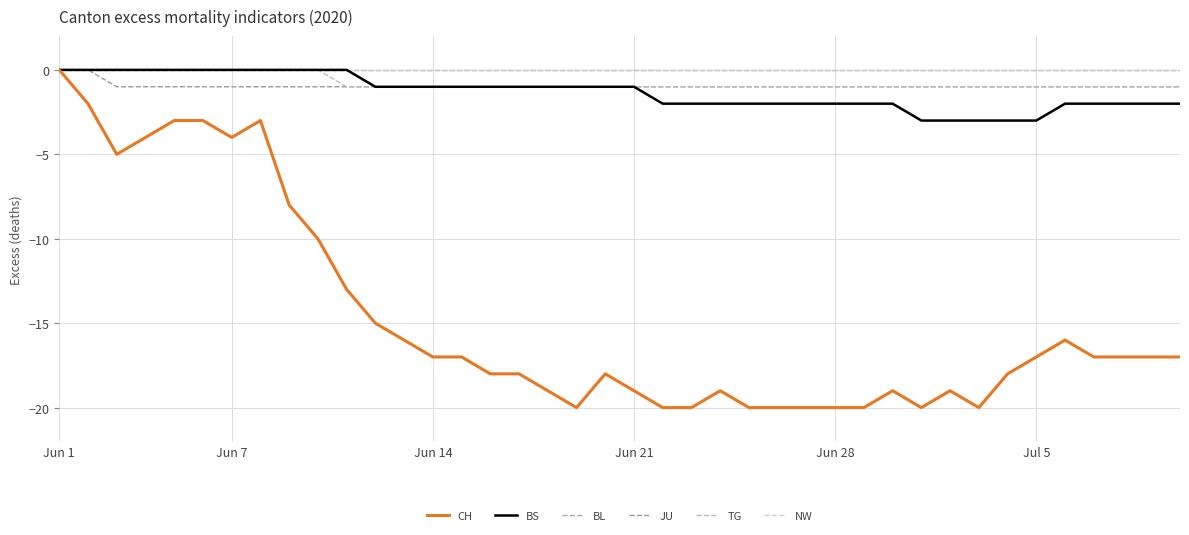

What is the minimum value shown in the chart?

-20